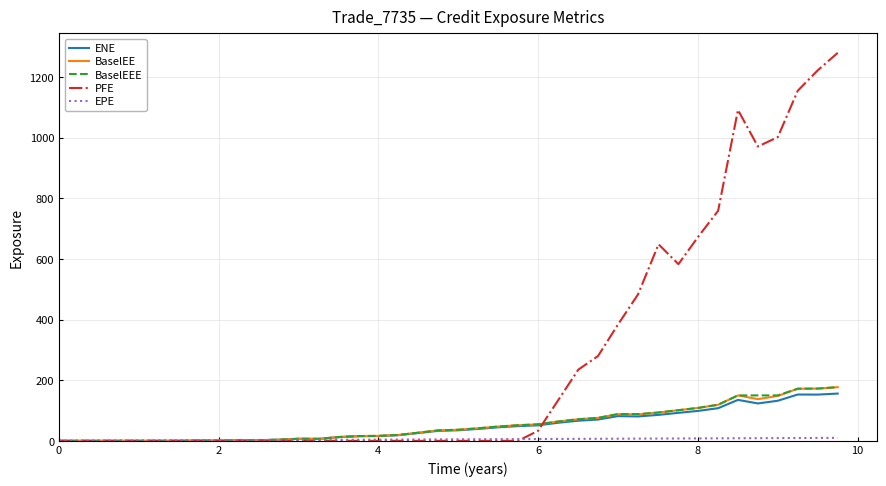

Which series has the largest range (max minus min)?

PFE